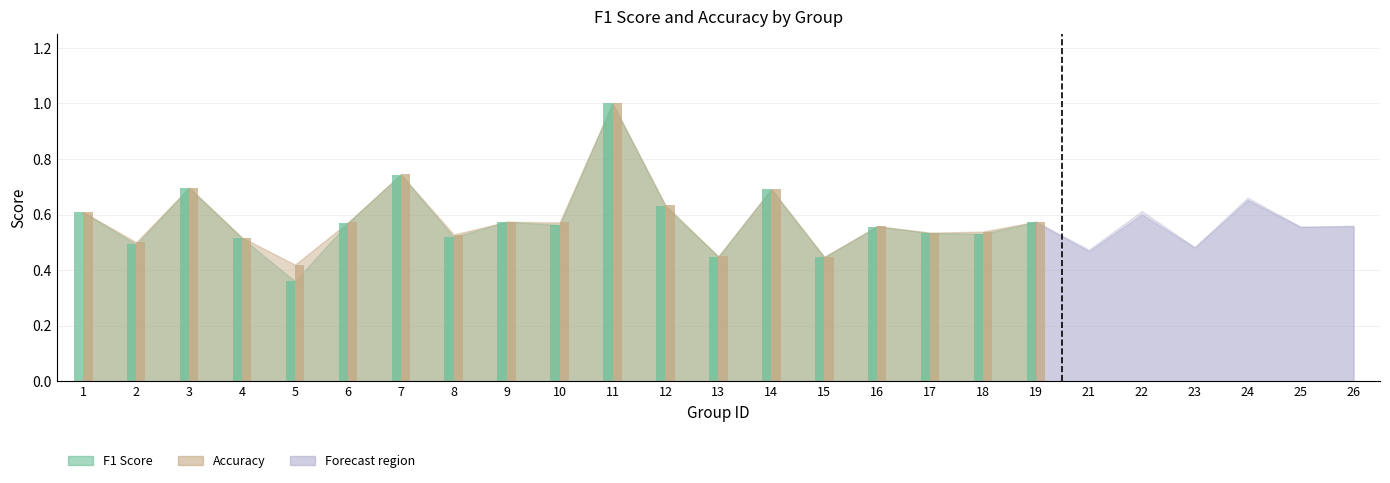

At which category does the chart reach its minimum across all series?

5